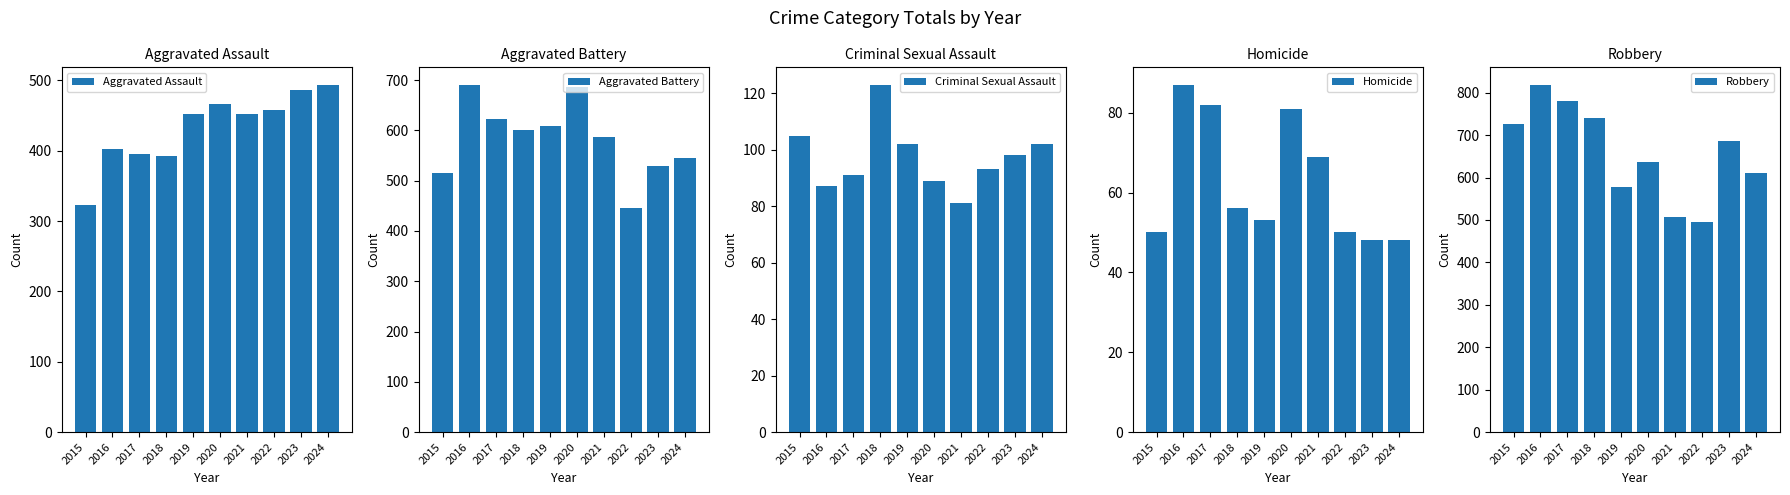

Which category has the highest value in the Aggravated Assault series?

2024